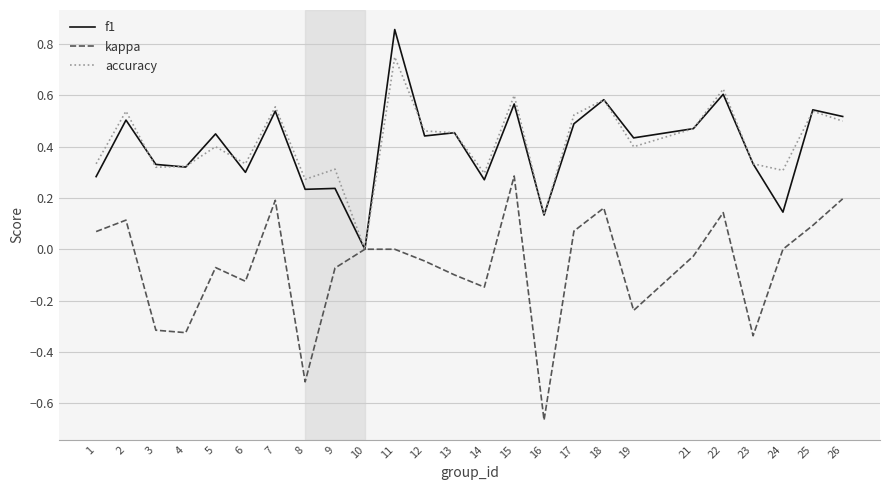

What is the total value across all series at 22?

1.4